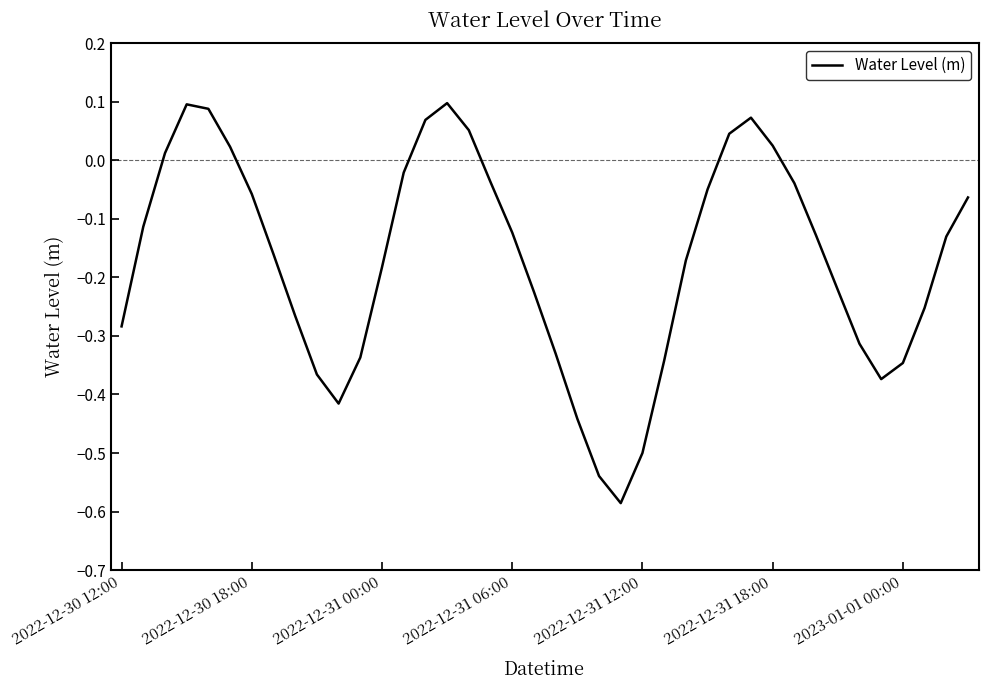

Rank the categories by value from lowest to highest.

23, 22, 24, 21, 10, 35, 9, 36, 25, 11, 20, 34, 2022-12-30 12:00, 8, 37, 19, 33, 12, 26, 7, 38, 32, 18, 2022-12-30 18:00, 39, 2023-01-01 00:00, 27, 31, 17, 13, 2022-12-31 00:00, 2022-12-31 18:00, 30, 28, 16, 14, 29, 2022-12-31 12:00, 2022-12-31 06:00, 15